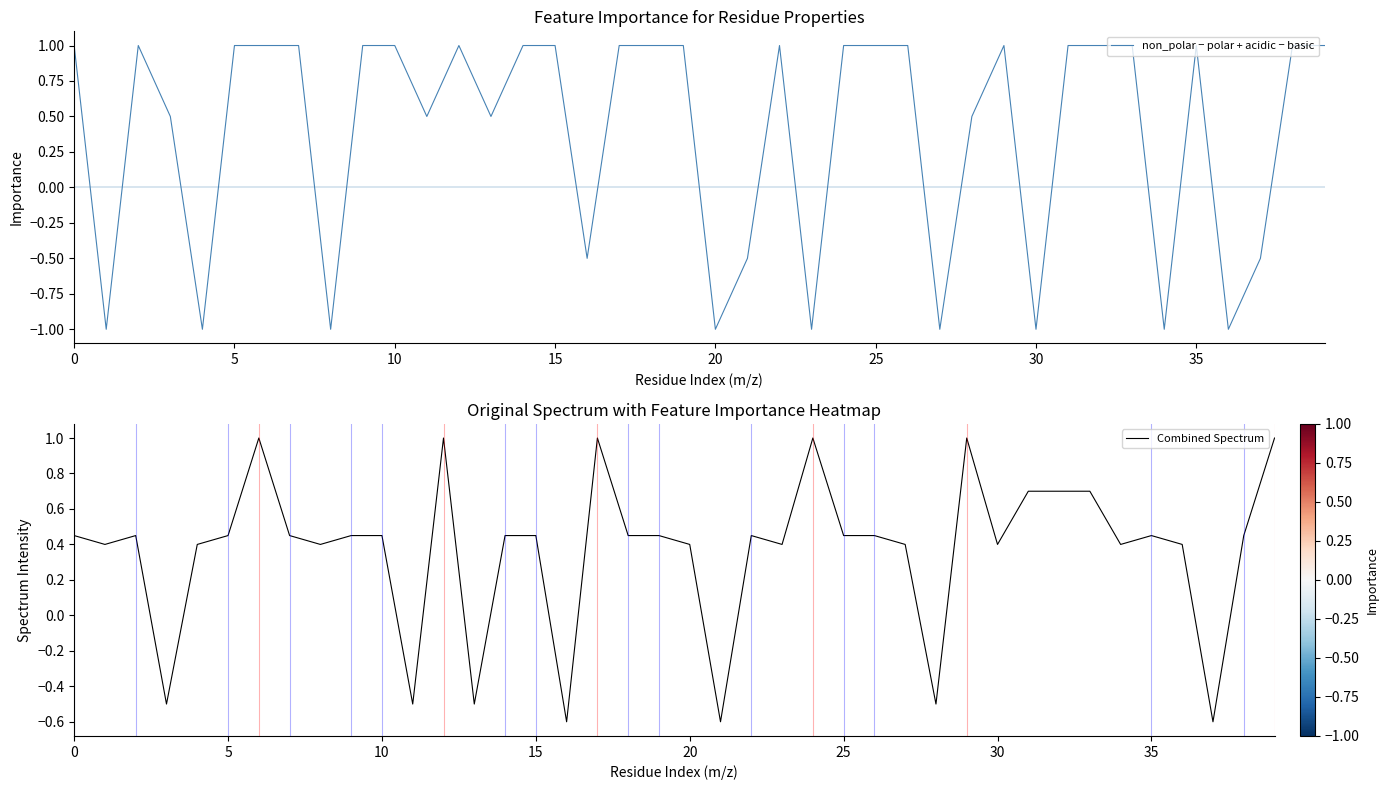

Does the chart display data point markers on the line(s)?

No